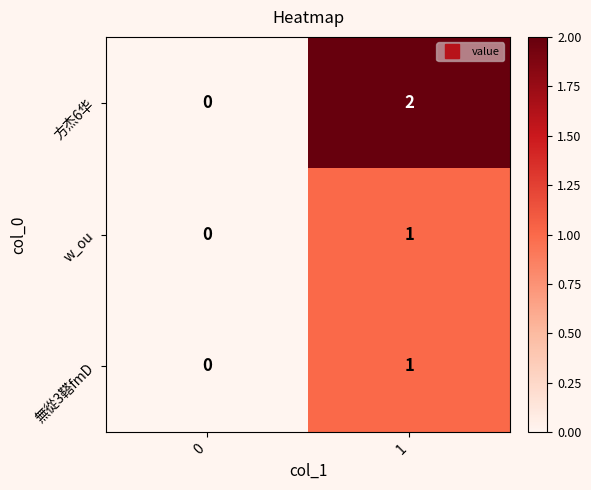

What is the difference between the highest and lowest values at 1?

1